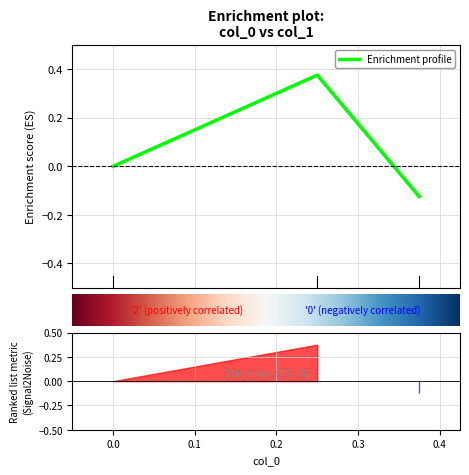

How many data points are above 0?

1